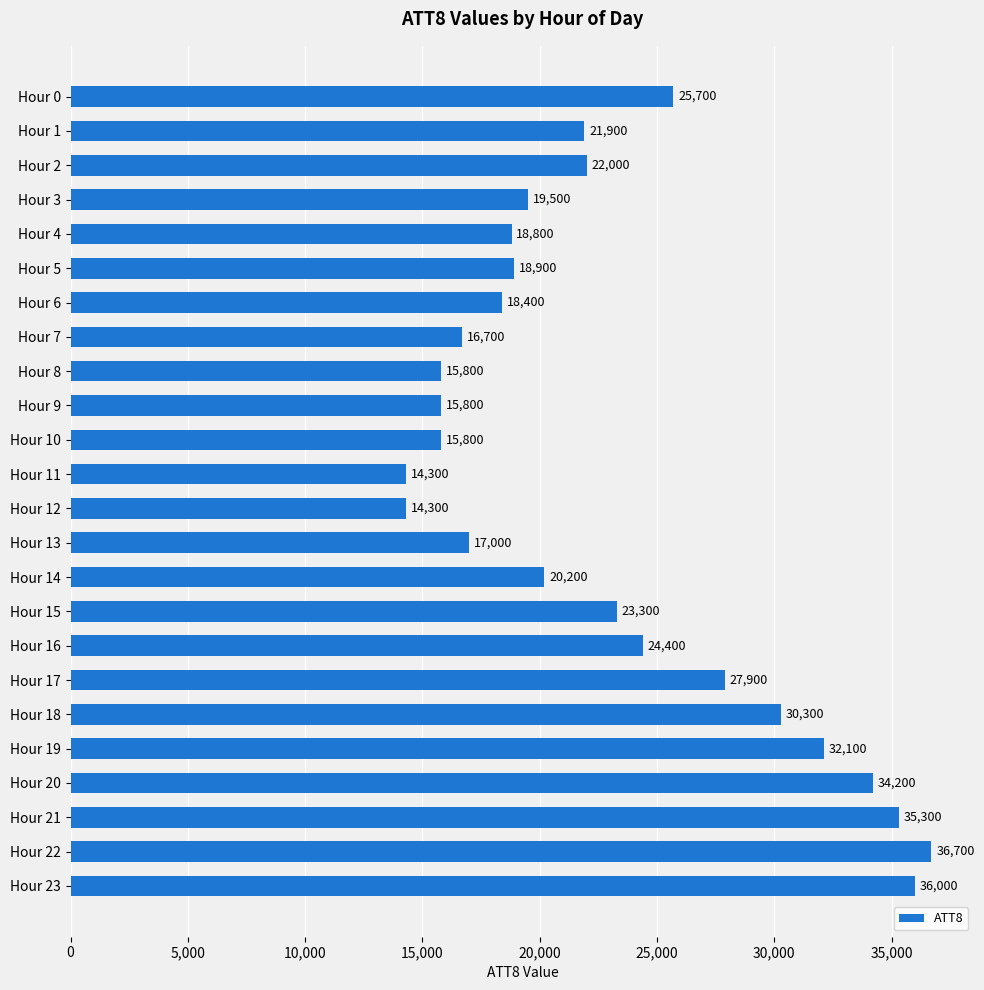

What is the value of the 4th bar from the top?

19500